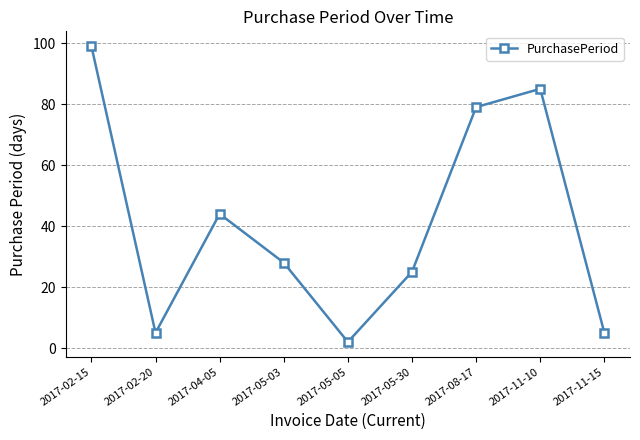

Reading left to right, transcribe all the data shown in this chart.

99	5	44	28	2	25	79	85	5